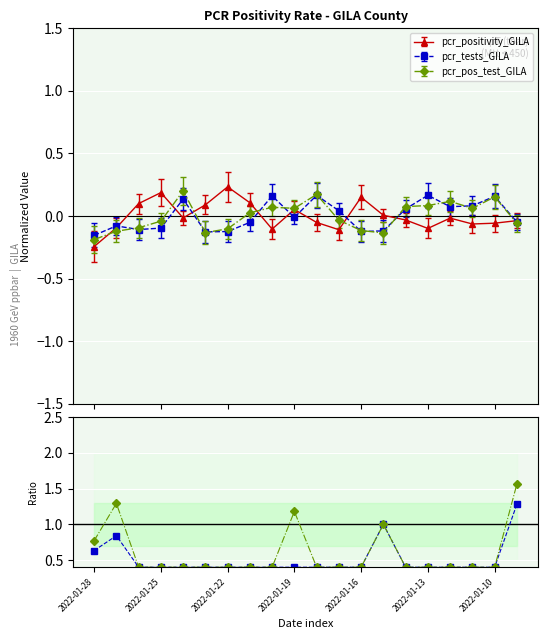

Between 2022-01-13 and 16, which series saw the biggest shift?

pcr_tests_GILA